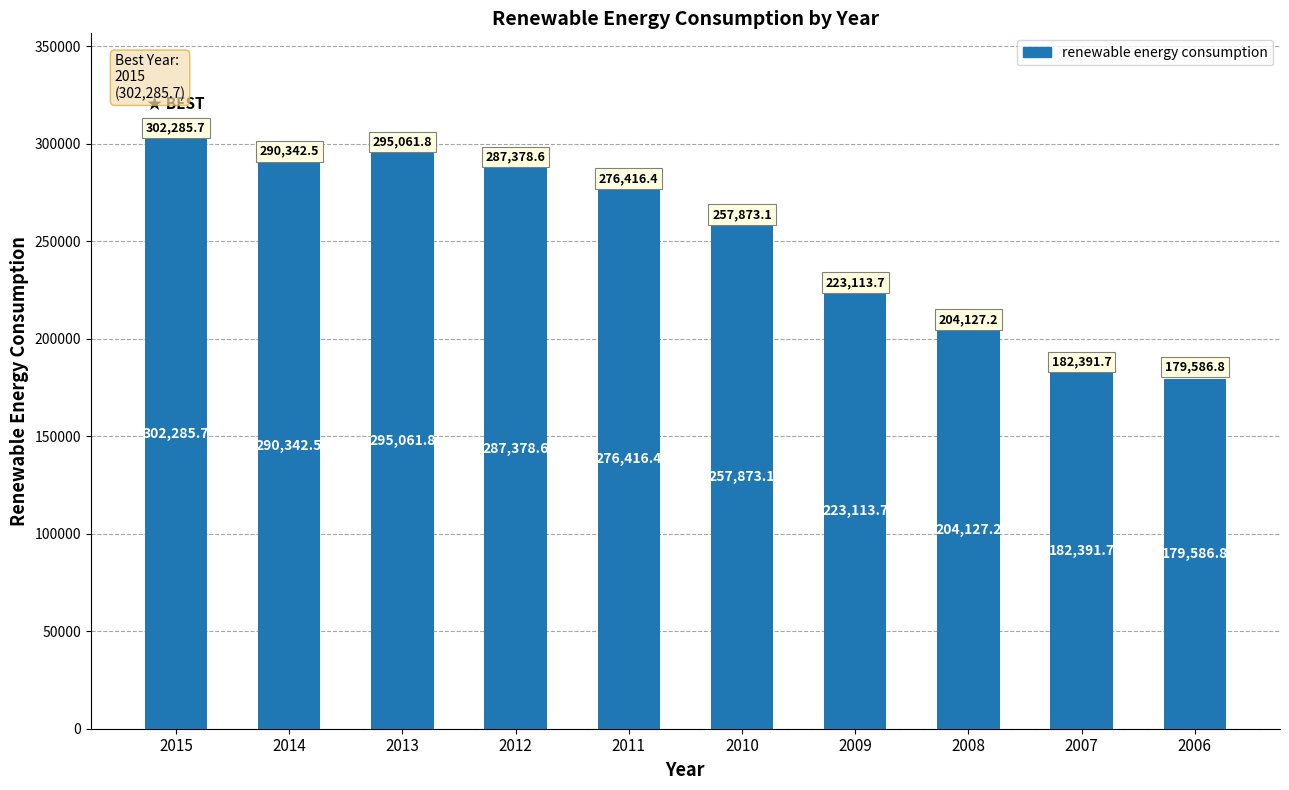

Reading right to left, extract all data points from this chart.

2006=179586.8	2007=182391.7	2008=204127.2	2009=223113.7	2010=257873.1	2011=276416.4	2012=287378.6	2013=295061.8	2014=290342.5	2015=302285.7